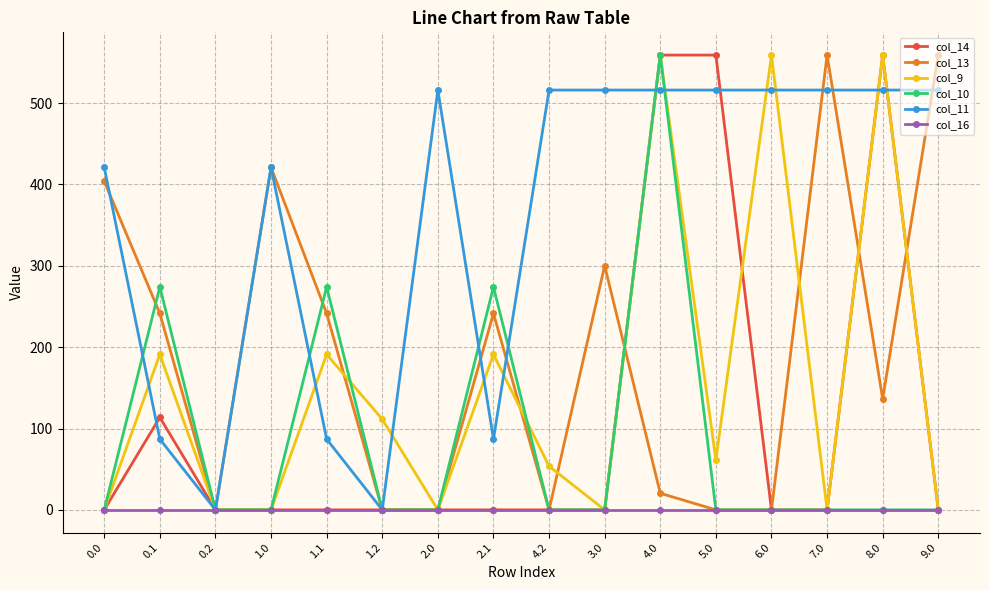

At which category is the sum across all series the highest?

4.0